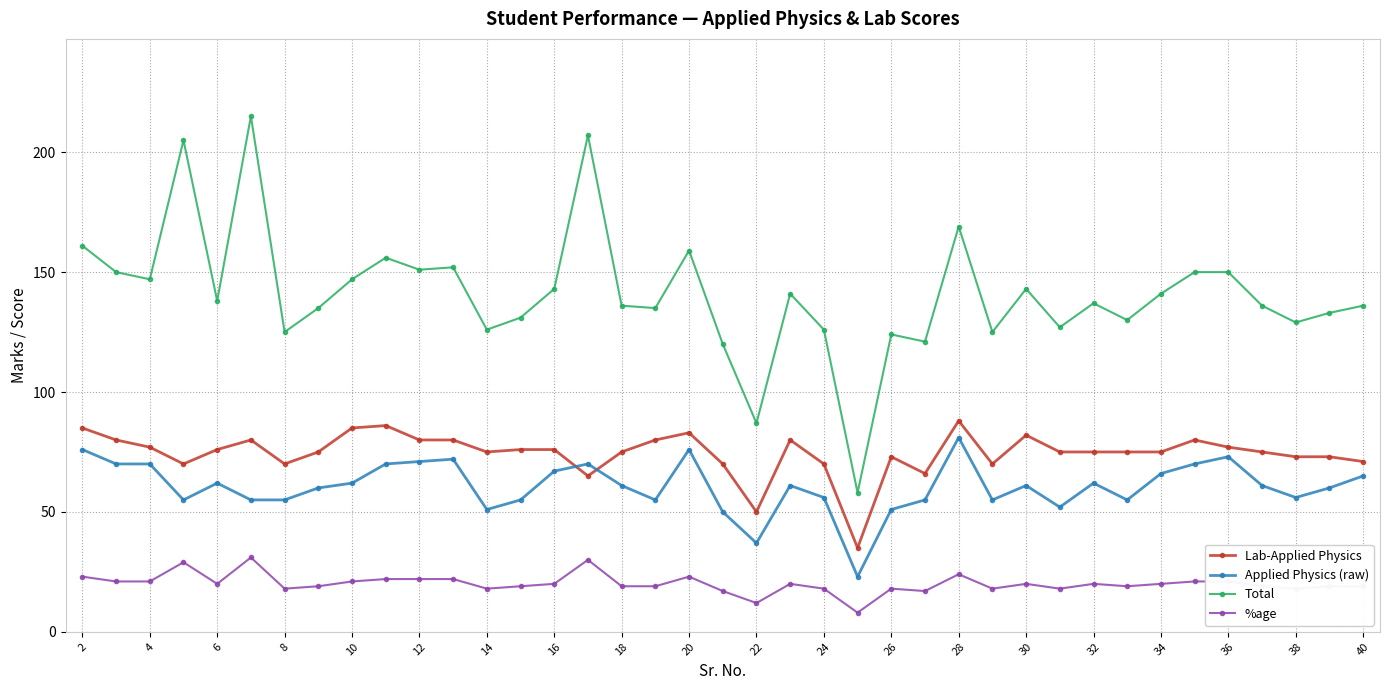

What is the difference between the maximum and minimum values in the Total series?

157